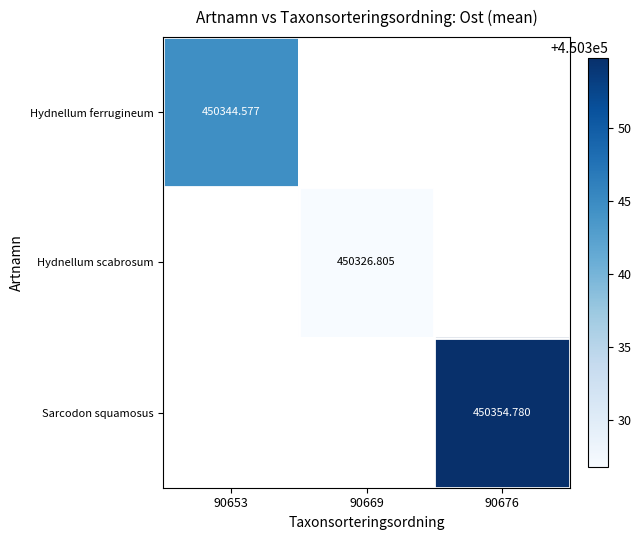

Which label corresponds to the largest value in the chart?

90676